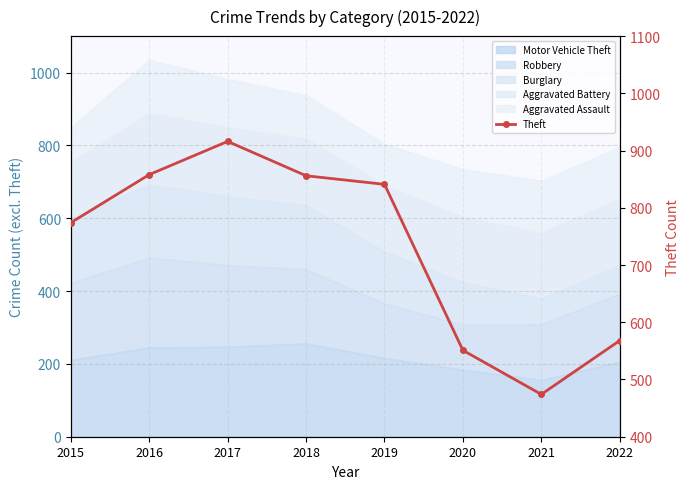

The value at 2021 is 702. True or false?

False